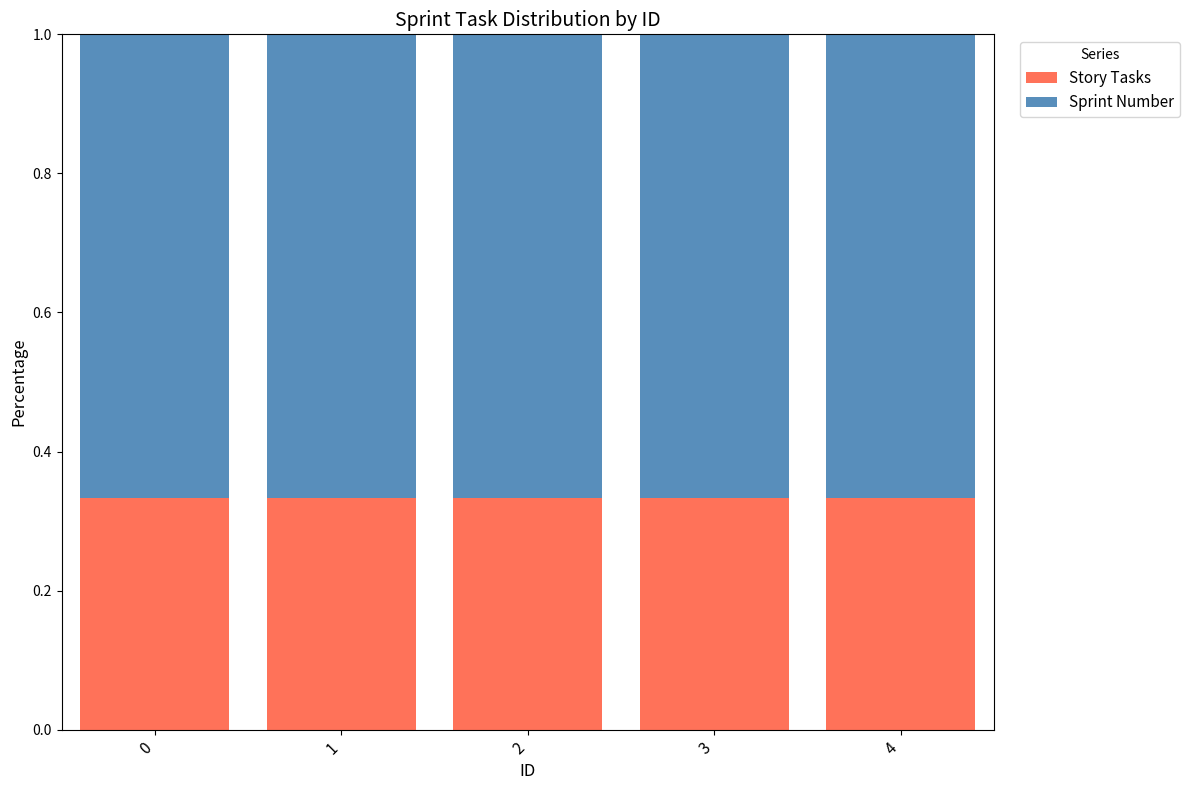

What is the sum of all Story Tasks values?

1.7